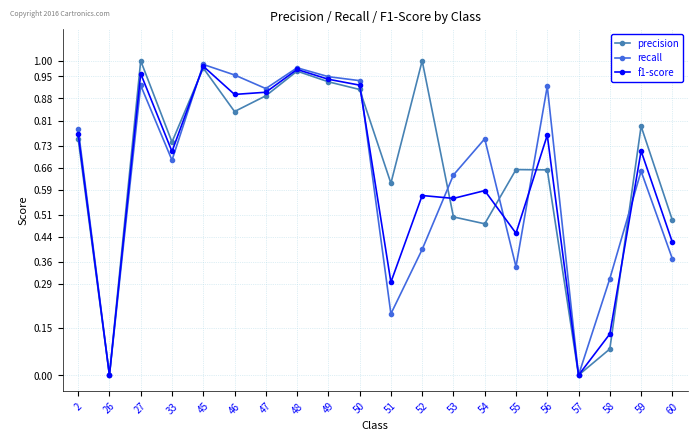

At which category does f1-score reach its first local valley?

26